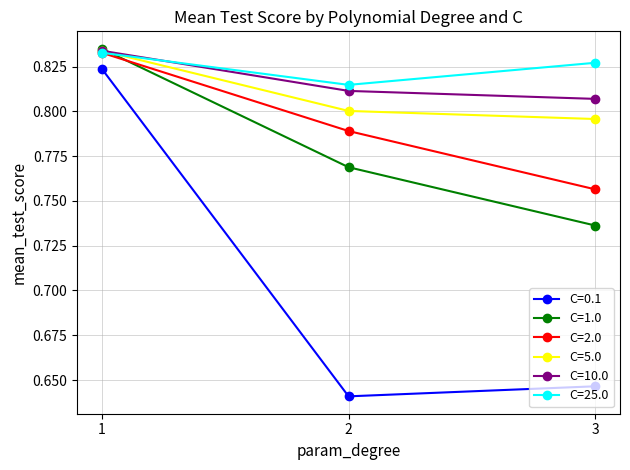

Which series has the largest total across all categories?

C=25.0